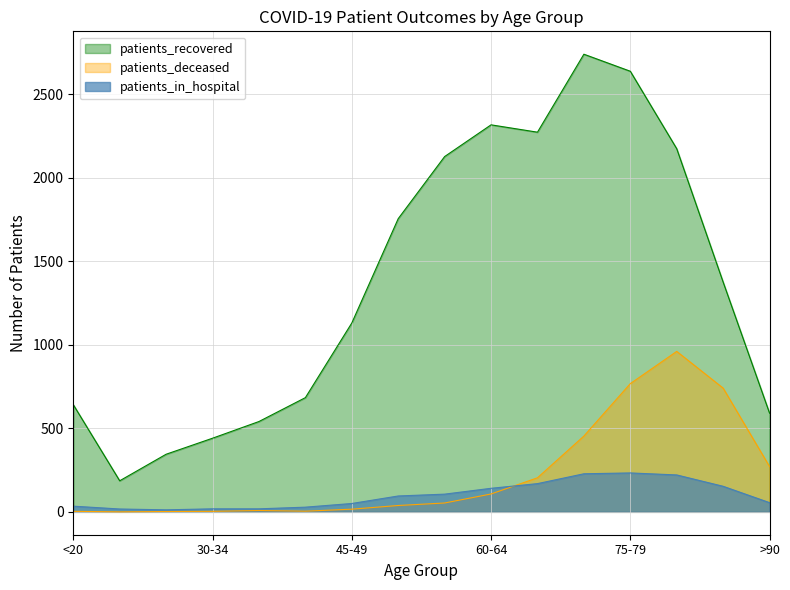

What is the value of the patients_deceased point at the 9th from the left?

53